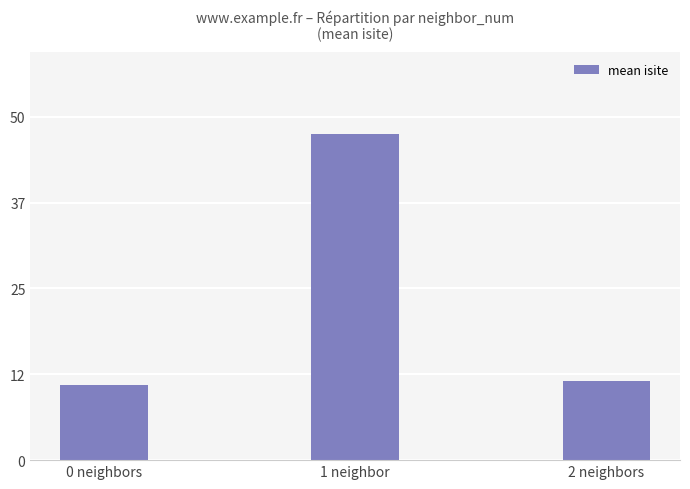

What position from the right is 1 neighbor?

2